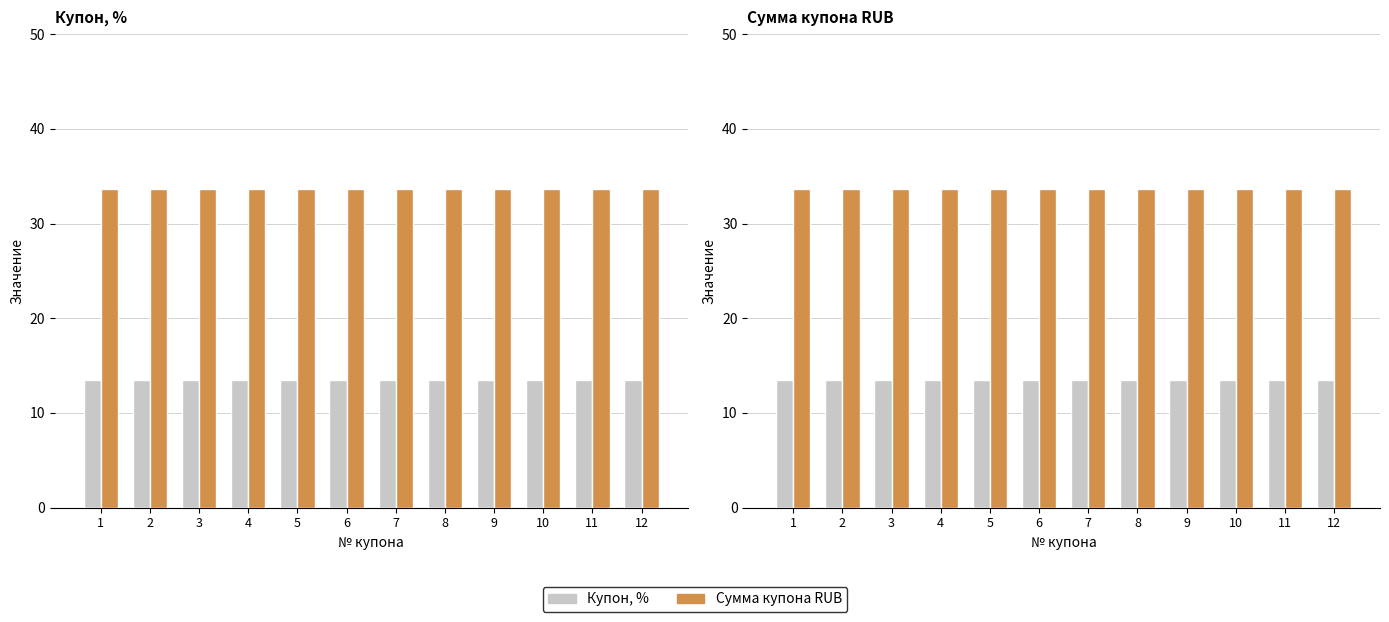

What is the value of the Купон, % bar at the 4th from the left?

13.5